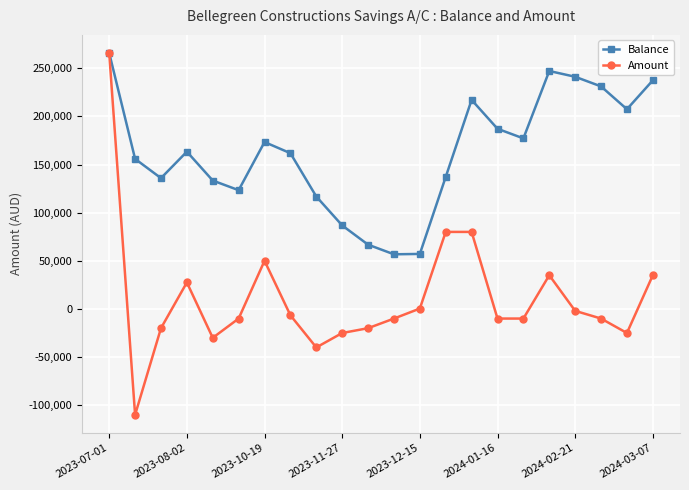

What is the value of the Balance point at the 9th from the left?

116744.1